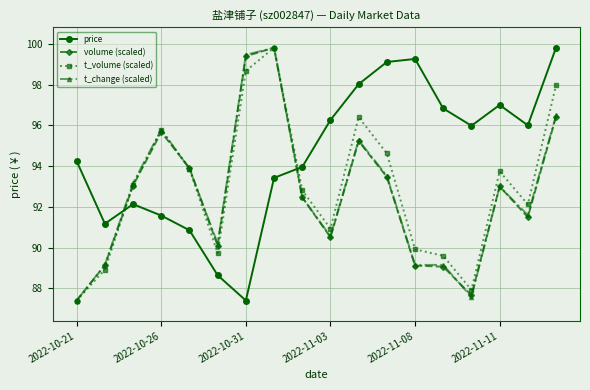

Which series has the largest total across all categories?

price